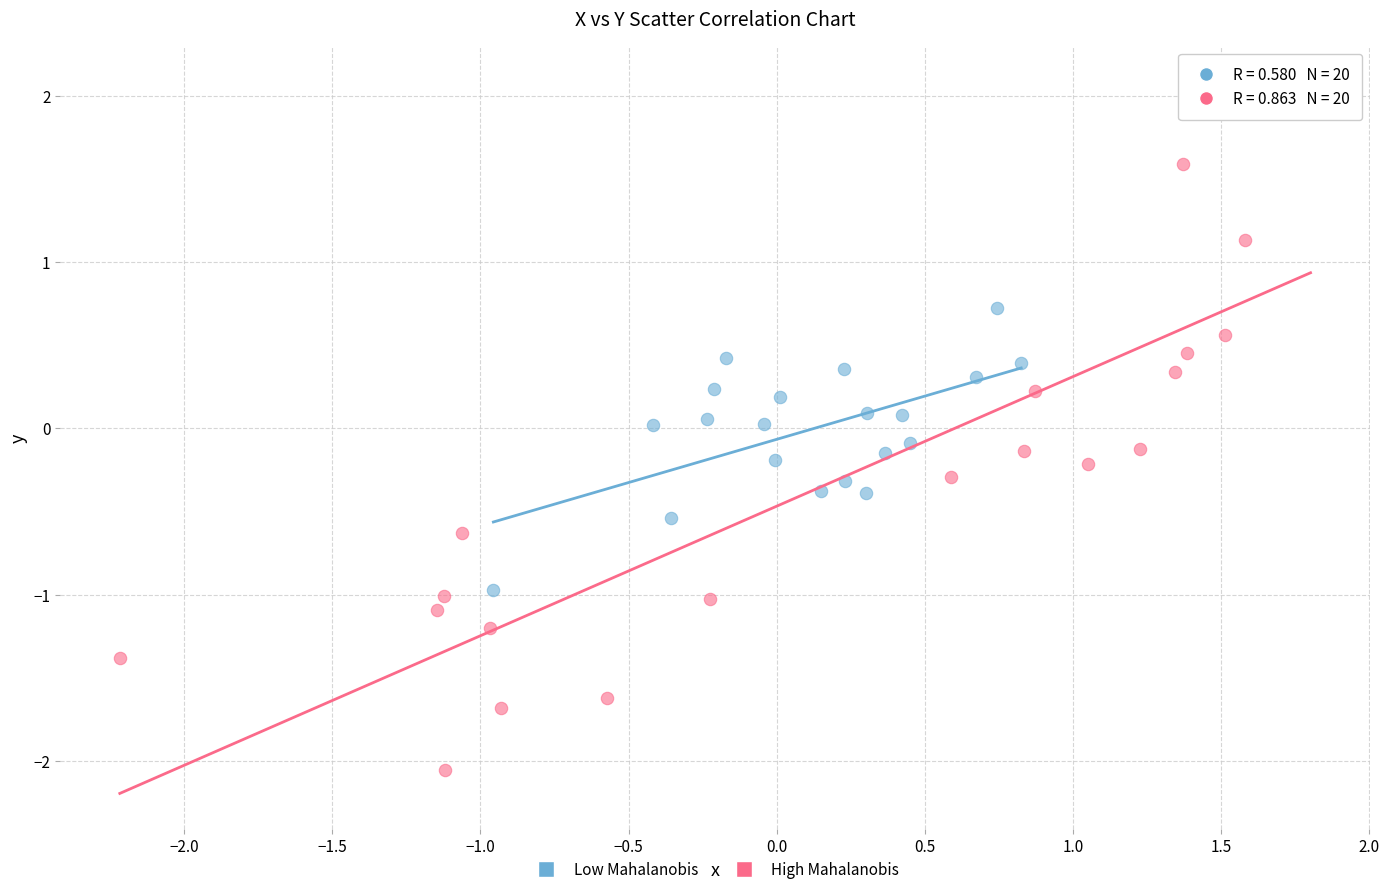

Which series contains the lowest Y value?

High Mahalanobis